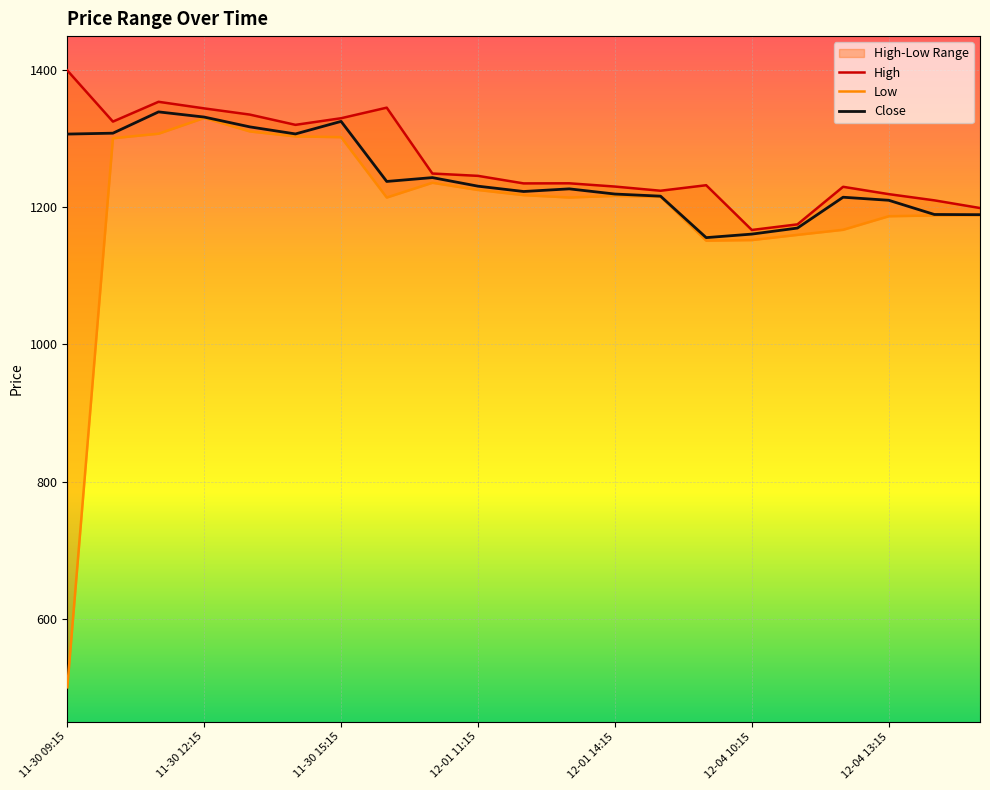

What are all the series names shown in the legend?

High, Low, Close